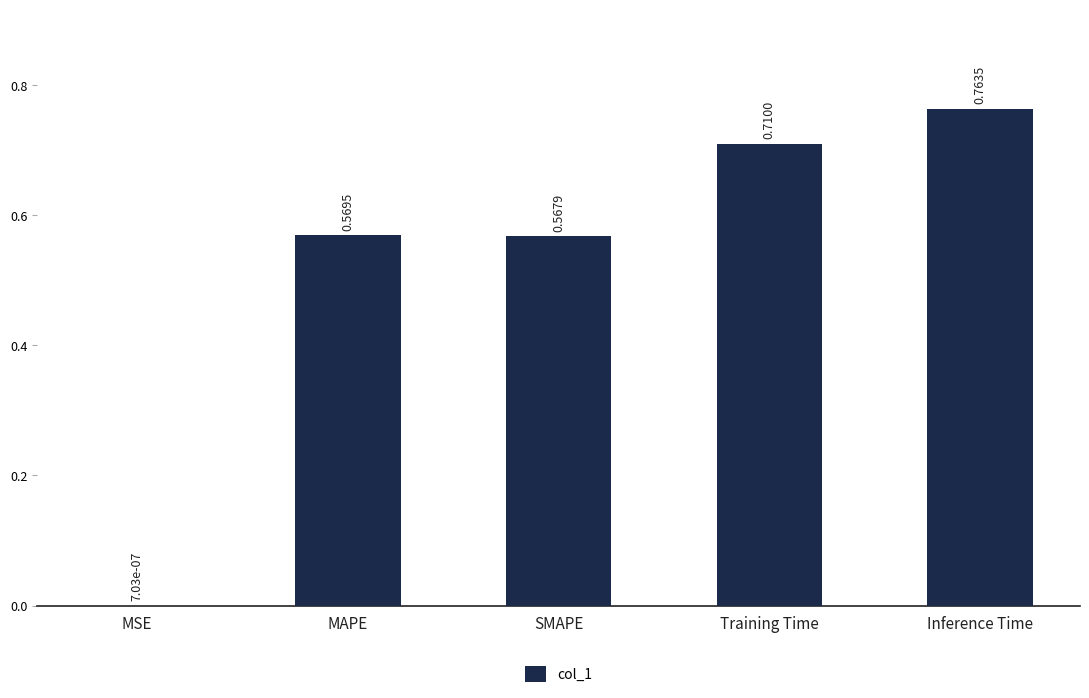

Which category has the highest value across all series?

Inference Time